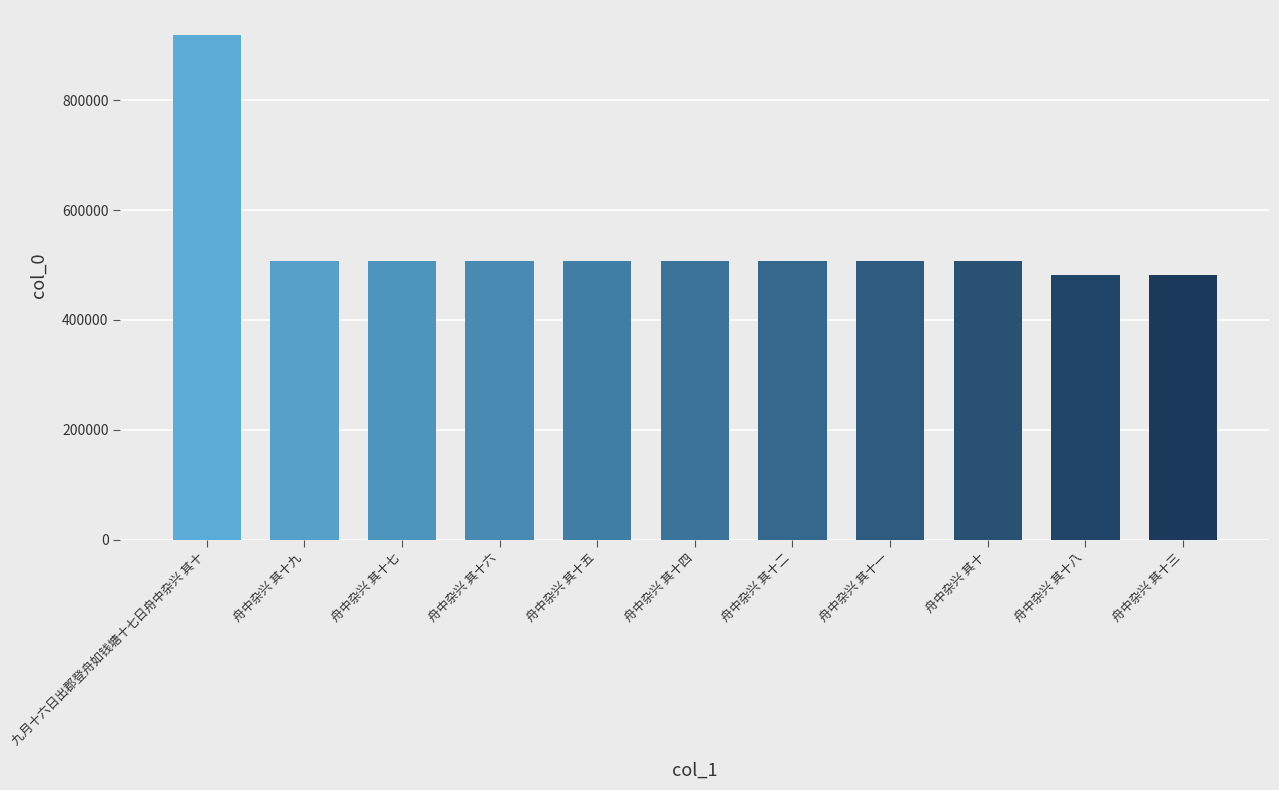

What is the sum of all values?

5934827